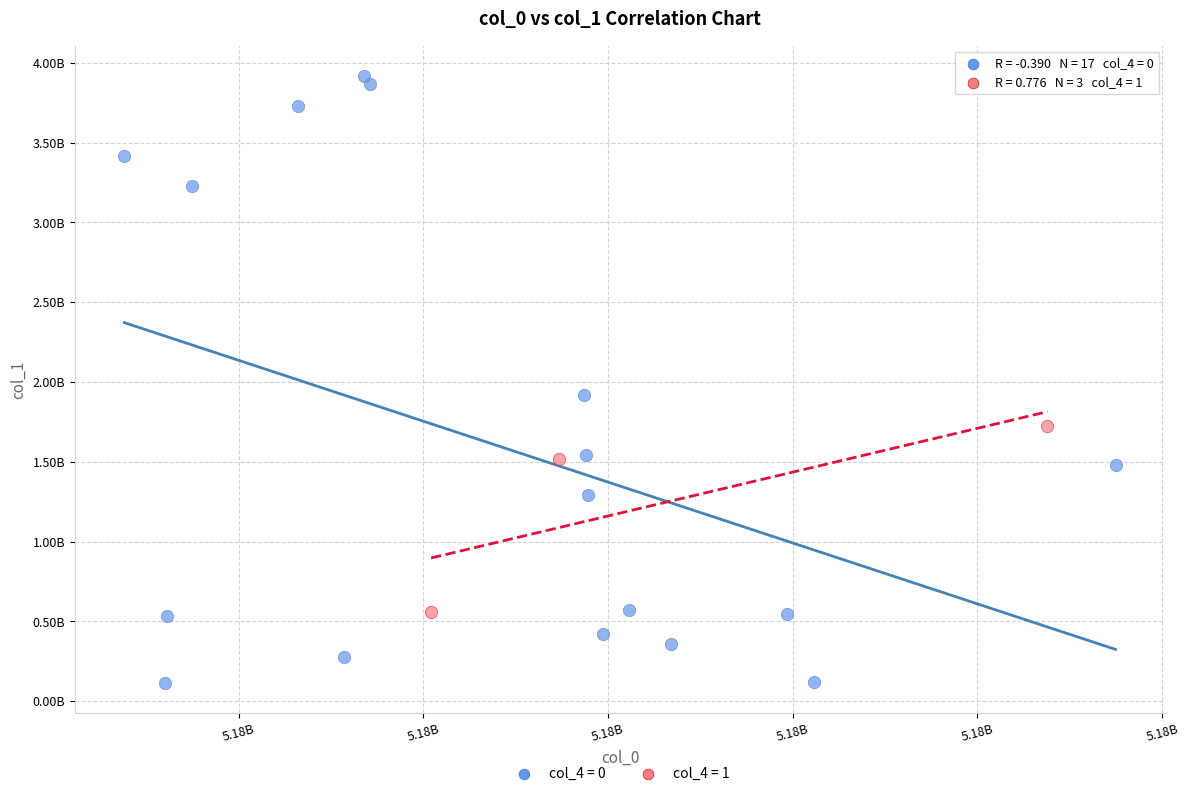

What are all the series names shown in the legend?

col_4 = 0, col_4 = 1